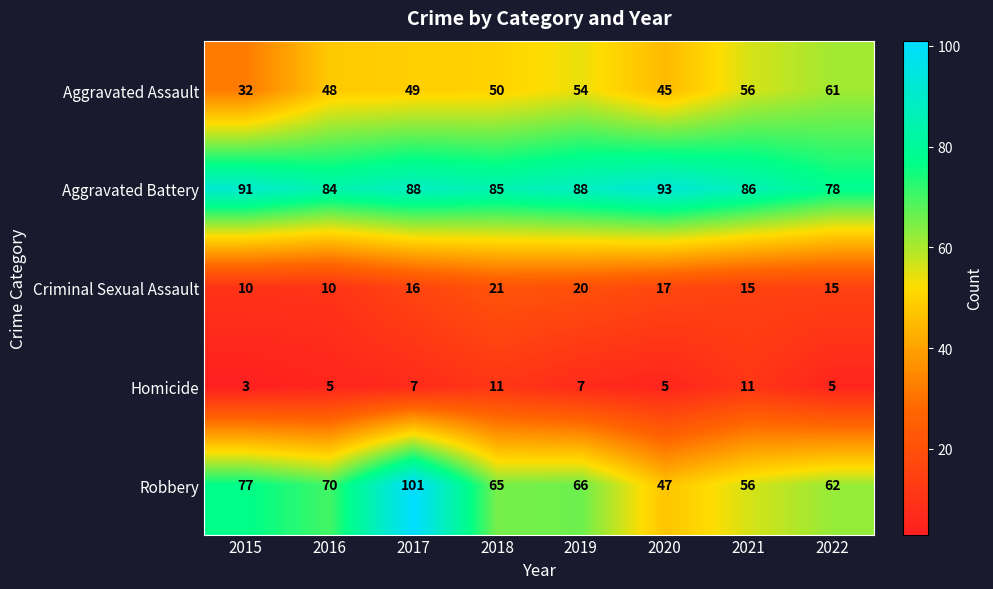

True or false: Homicide has a value of 11 at 2018.

True